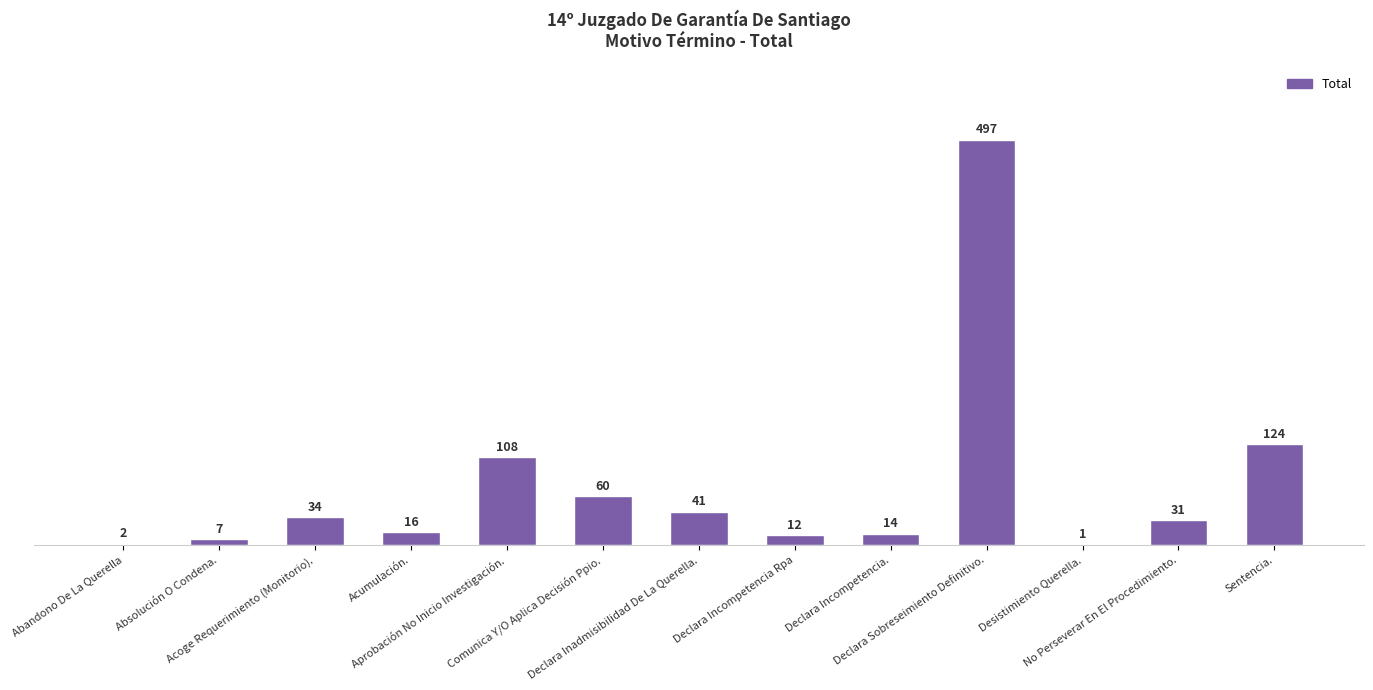

What is the sum of all values?

947